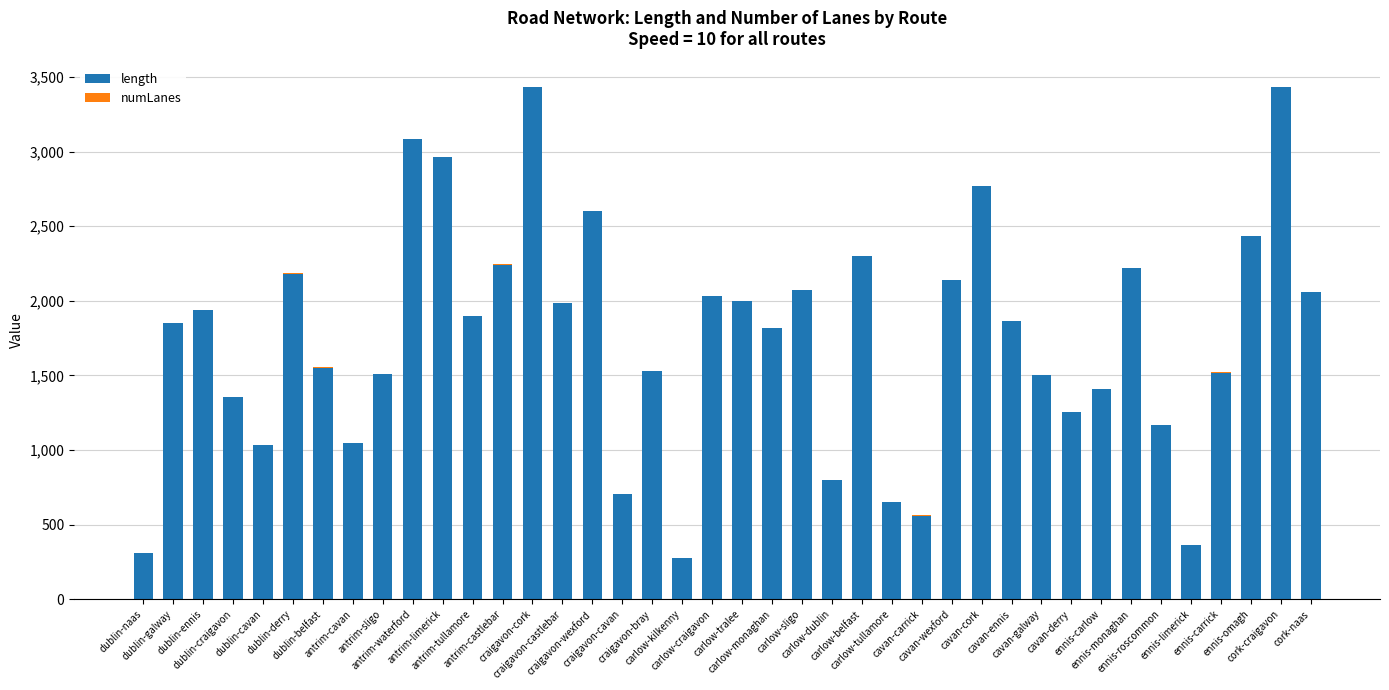

What is the maximum value for length?

3430.4